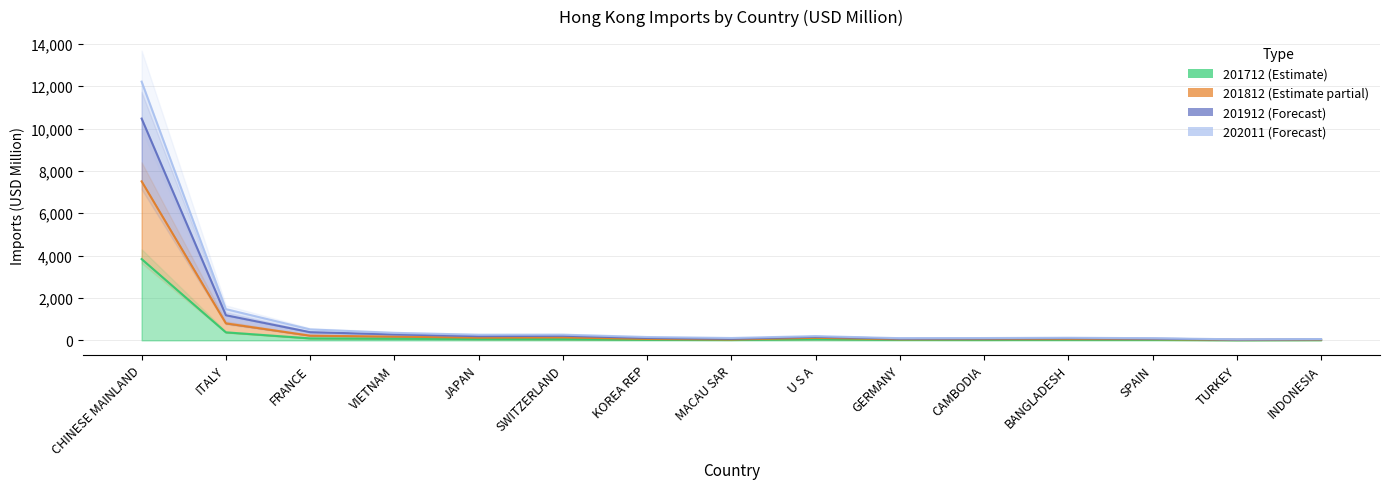

The value of 201712 at JAPAN is 29.8. True or false?

False